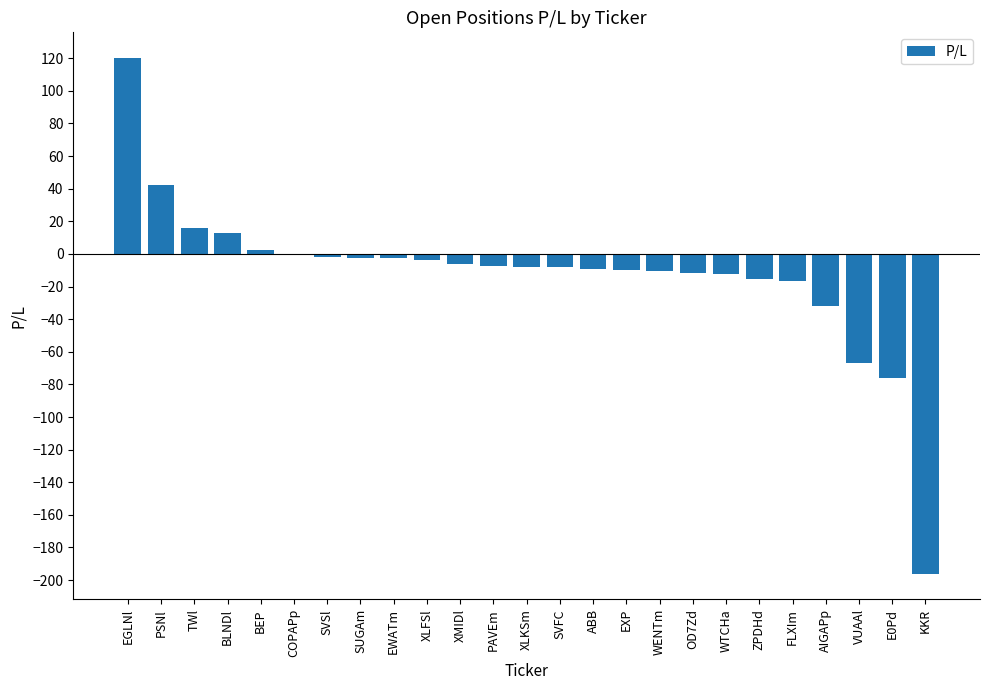

What is the change in value from BLNDl to FLXIm?

-29.6